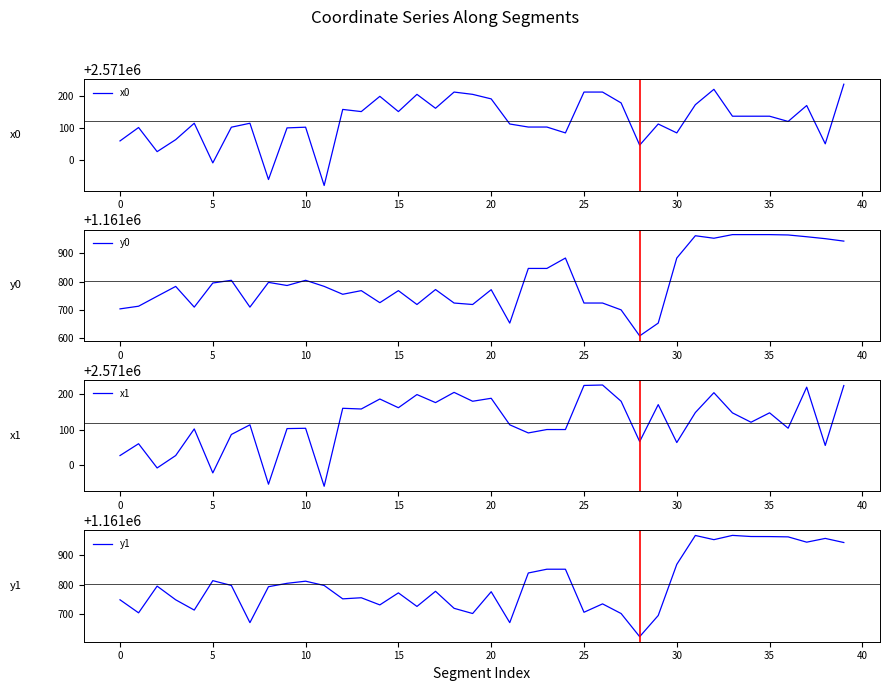

True or false: y1 and x1 intersect in this chart.

False